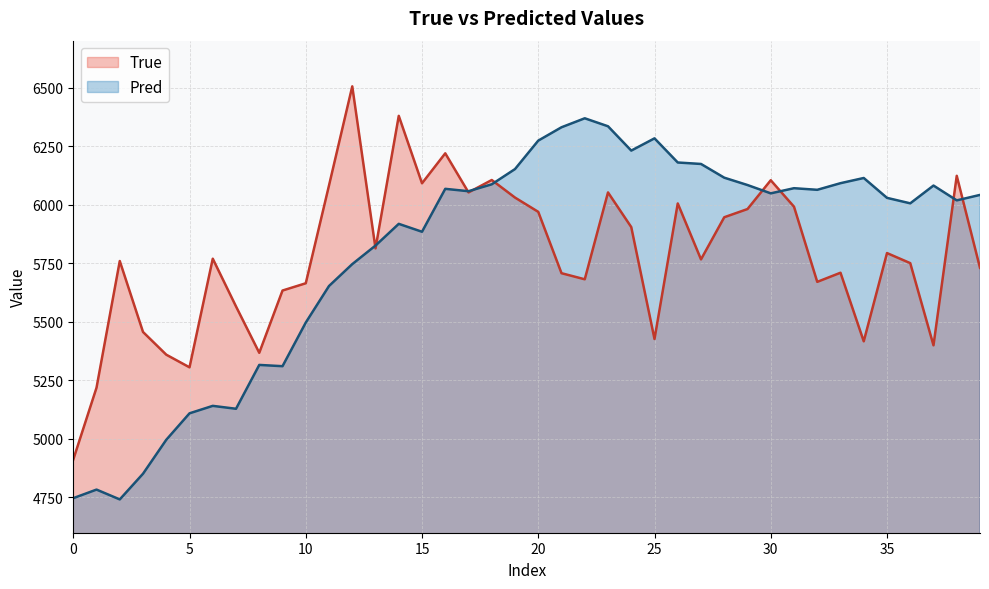

What is the minimum value shown in the chart?

4740.9